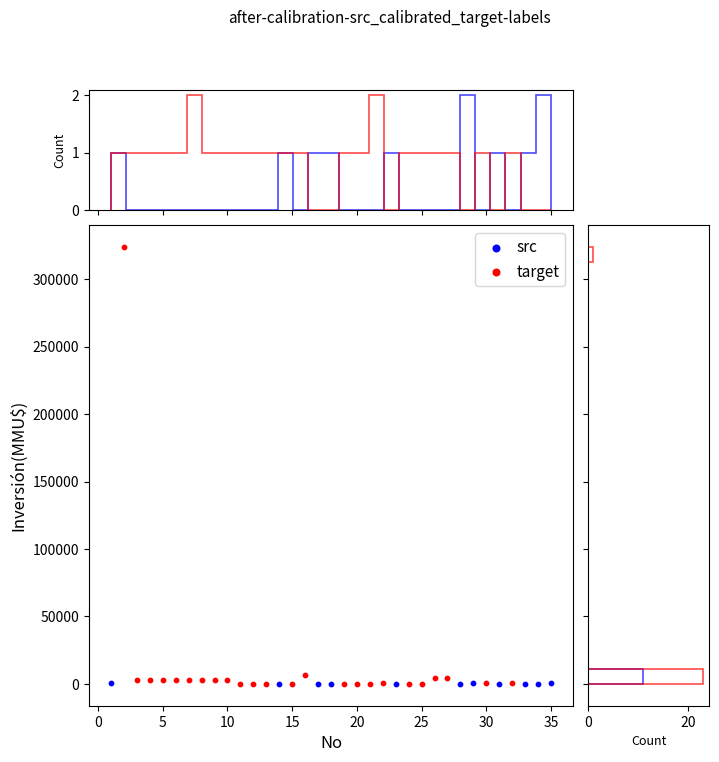

Which series reaches the maximum Y coordinate?

target